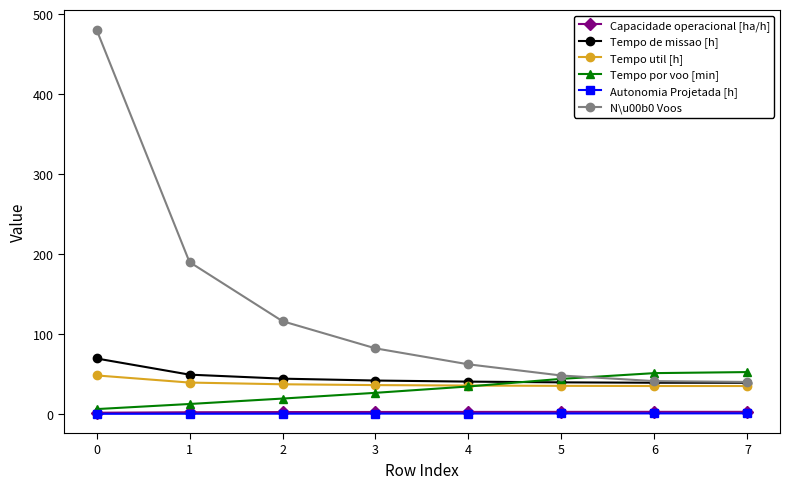

How many data points does each series have?

8